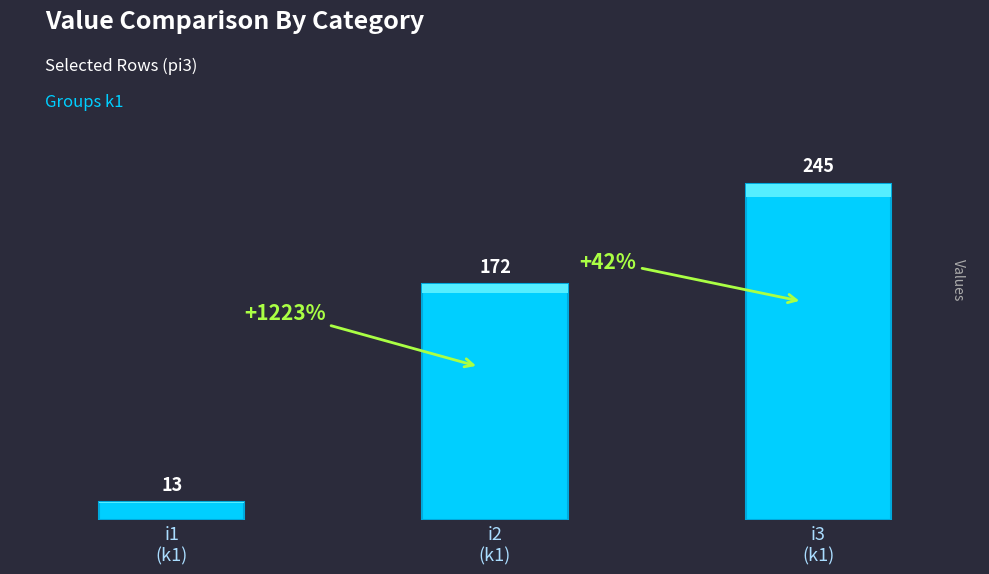

Reading left to right, what are all the values shown in this chart?

13	172	245